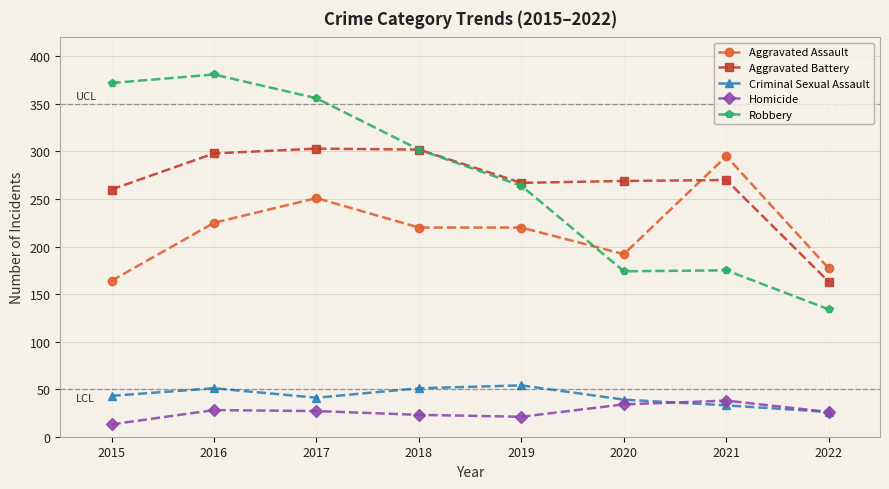

At which category does Criminal Sexual Assault reach its first local valley?

2017